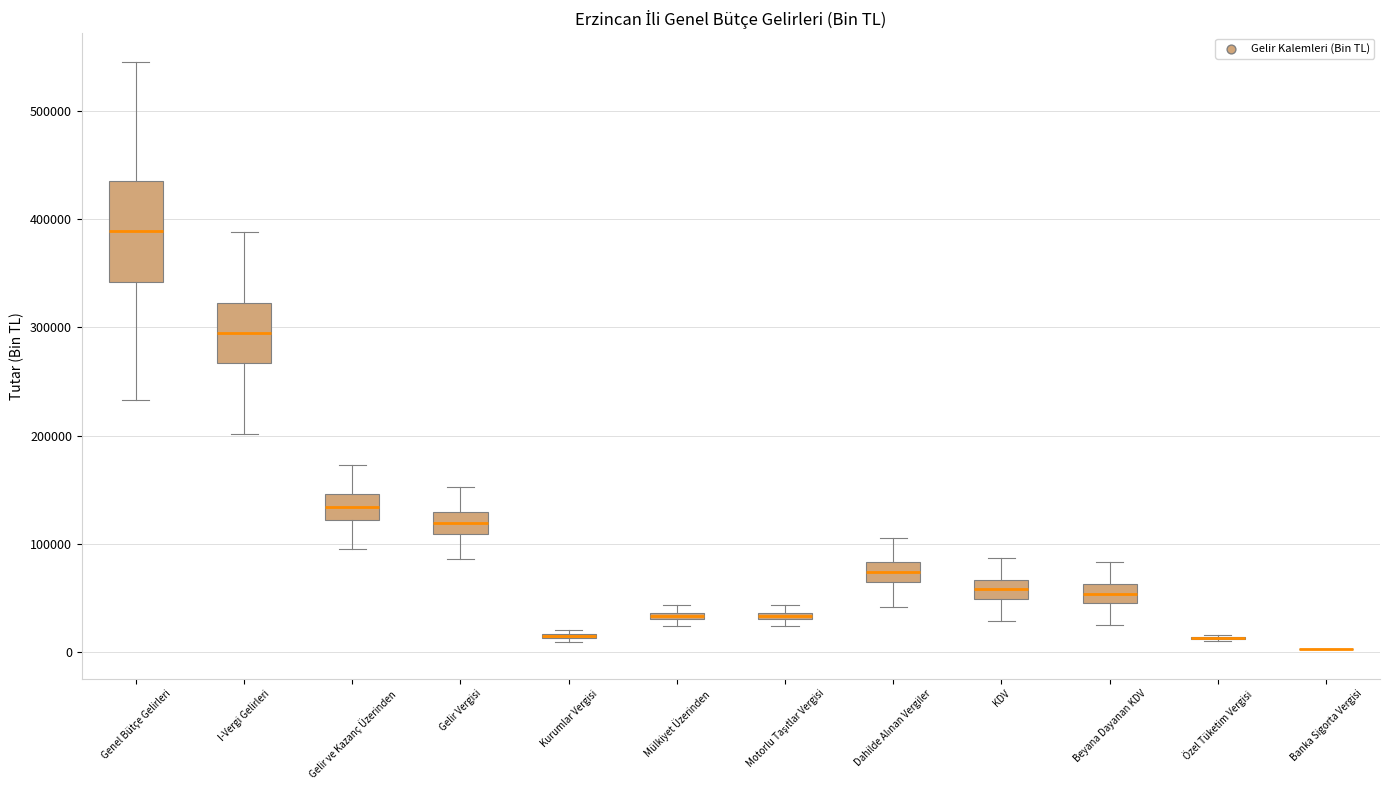

Where is the upper edge of the box for Genel Bütçe Gelirleri on the y-axis? The values are not printed on the chart, so give them approximately, as read against the axis.

440000